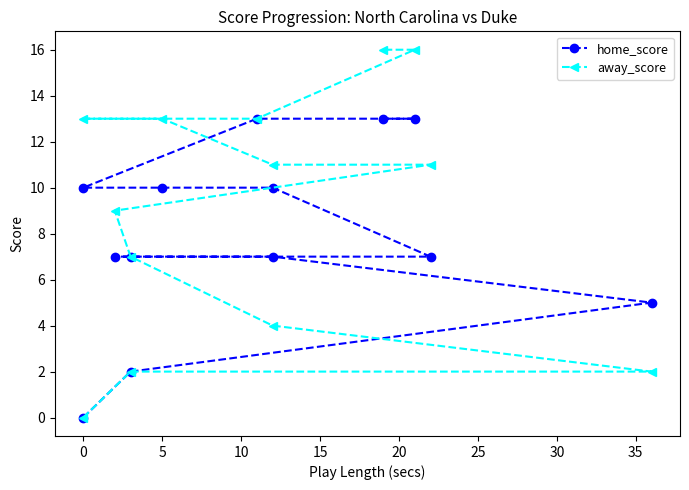

How many lines are shown in the chart?

2